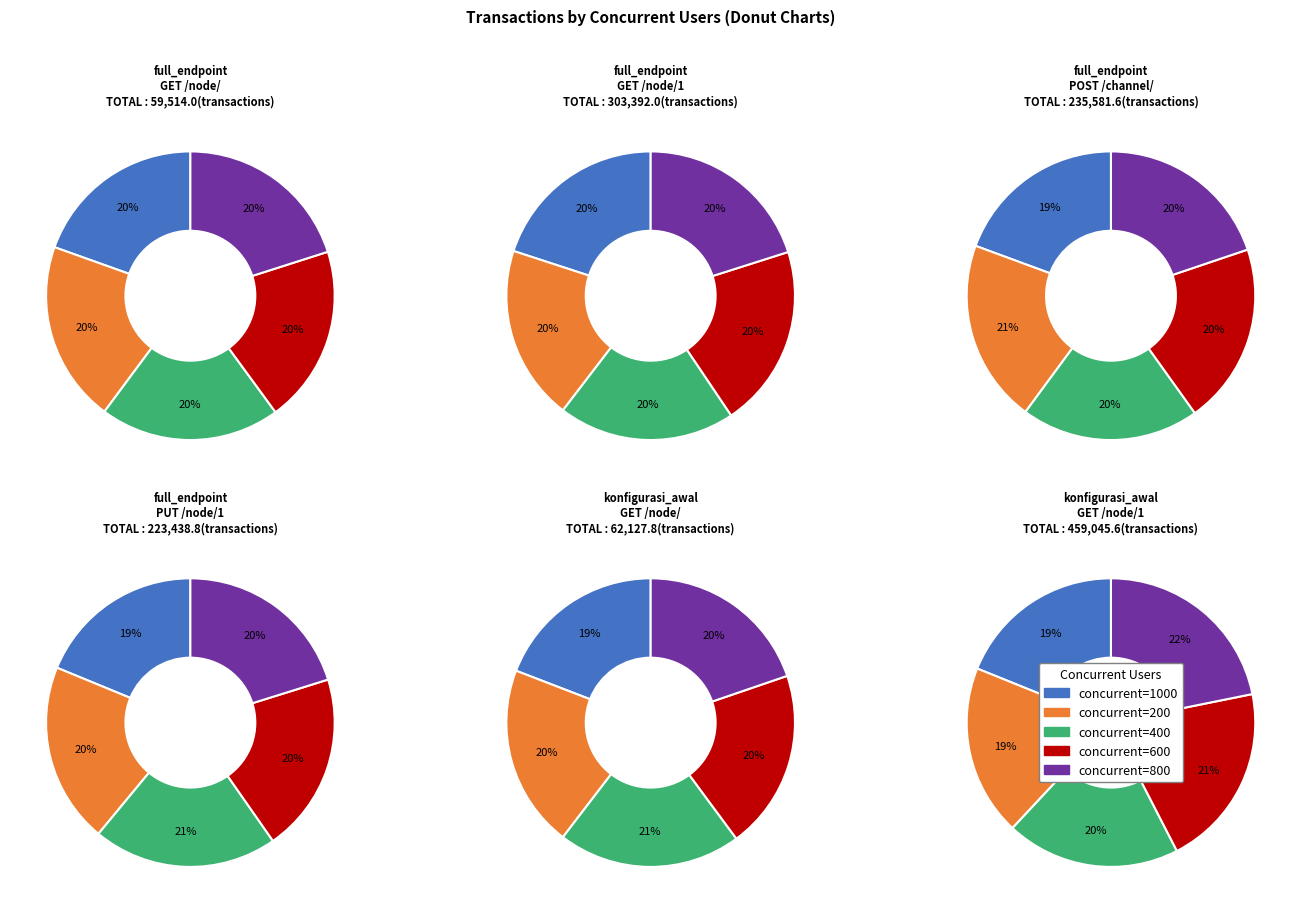

Between 400 and 600, which is larger?

400